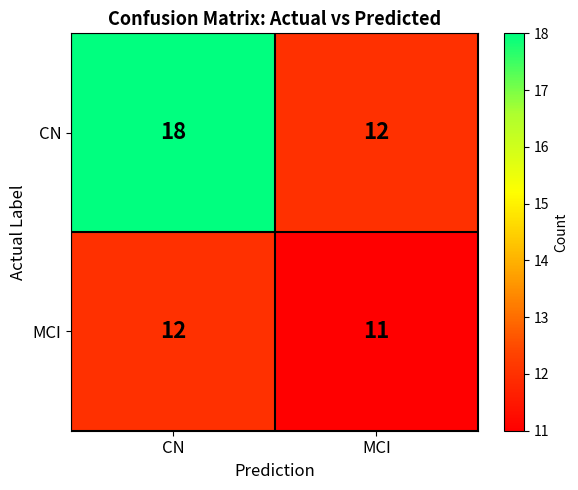

What is the sum of all CN values?

30